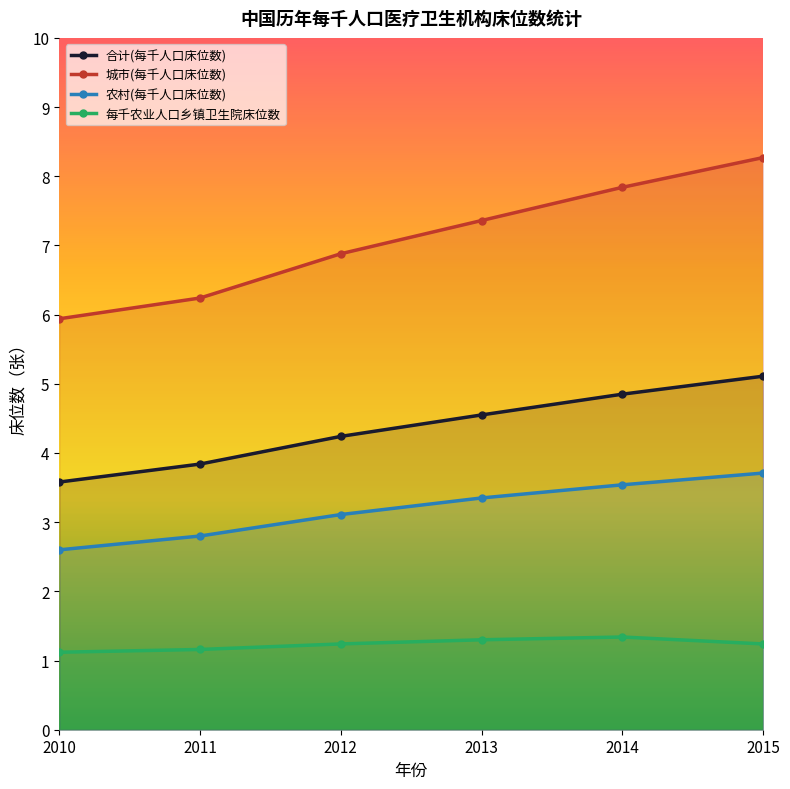

Rank the series at 2011 from highest to lowest value.

城市(每千人口床位数), 合计(每千人口床位数), 农村(每千人口床位数), 每千农业人口乡镇卫生院床位数